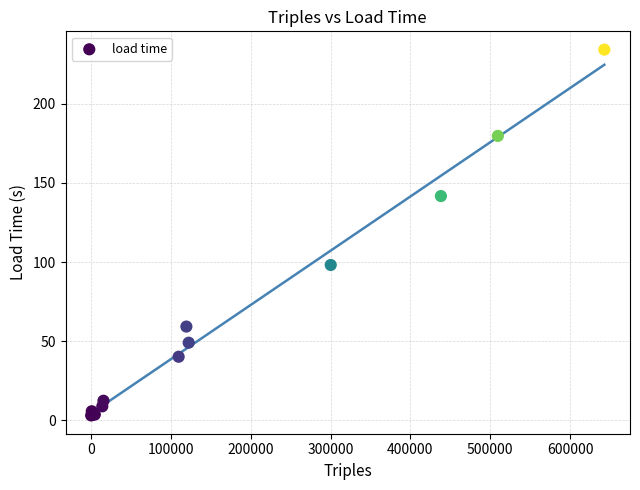

What Y value in the scatter plot is closest to 118?

98.1